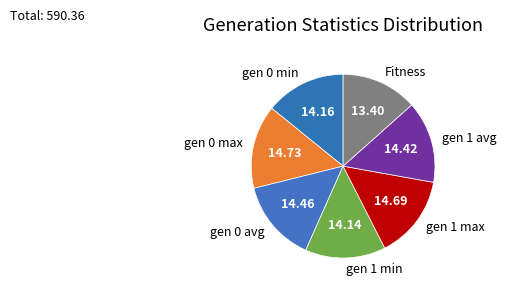

How many slices are in this pie chart?

7